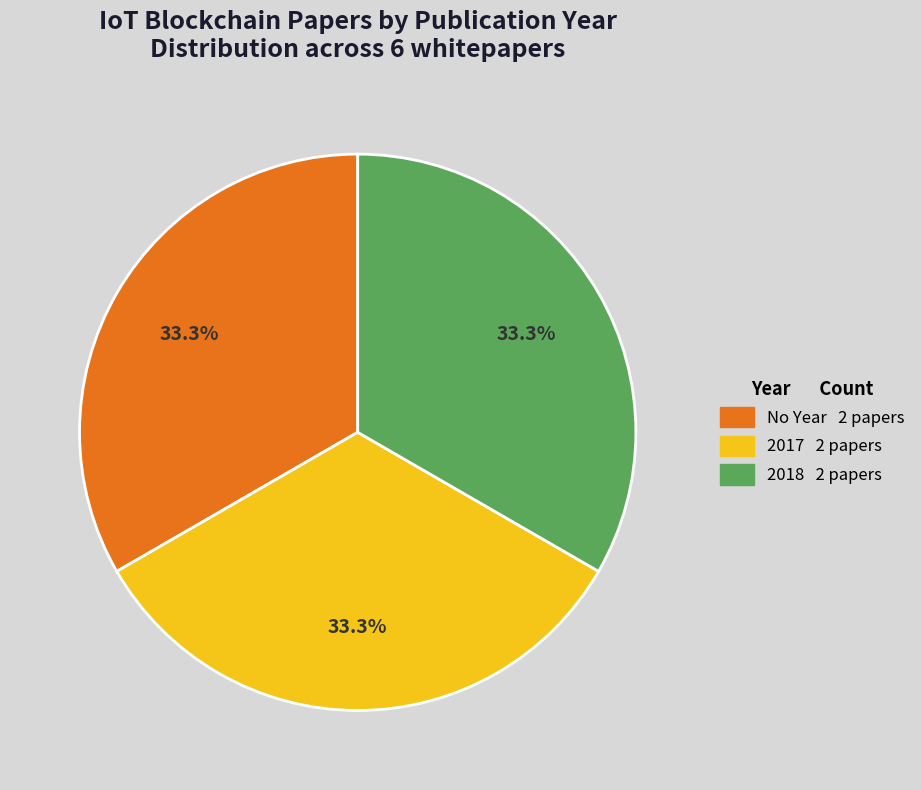

Does any single category account for the majority?

No